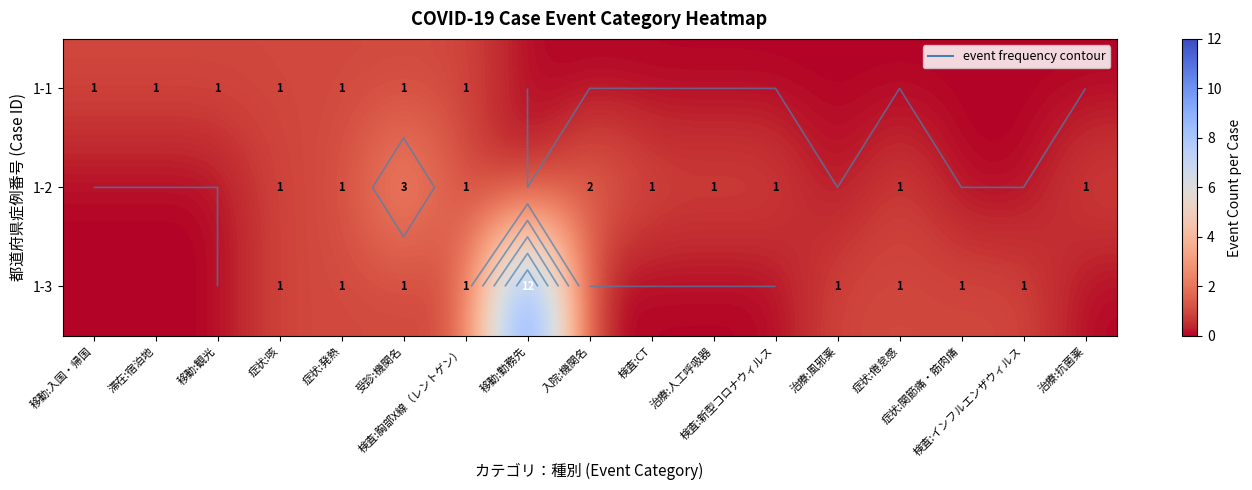

Which series has the largest total across all categories?

1-3